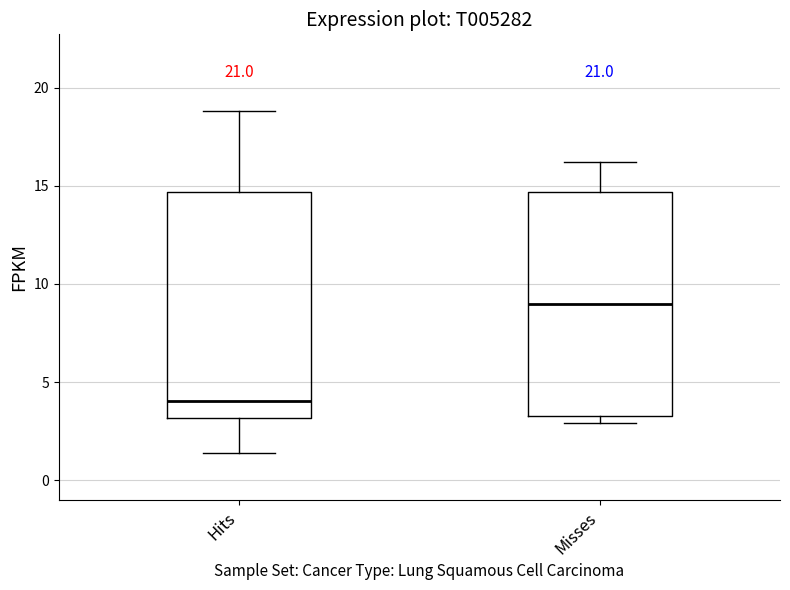

Which box has the lowest median line?

Hits